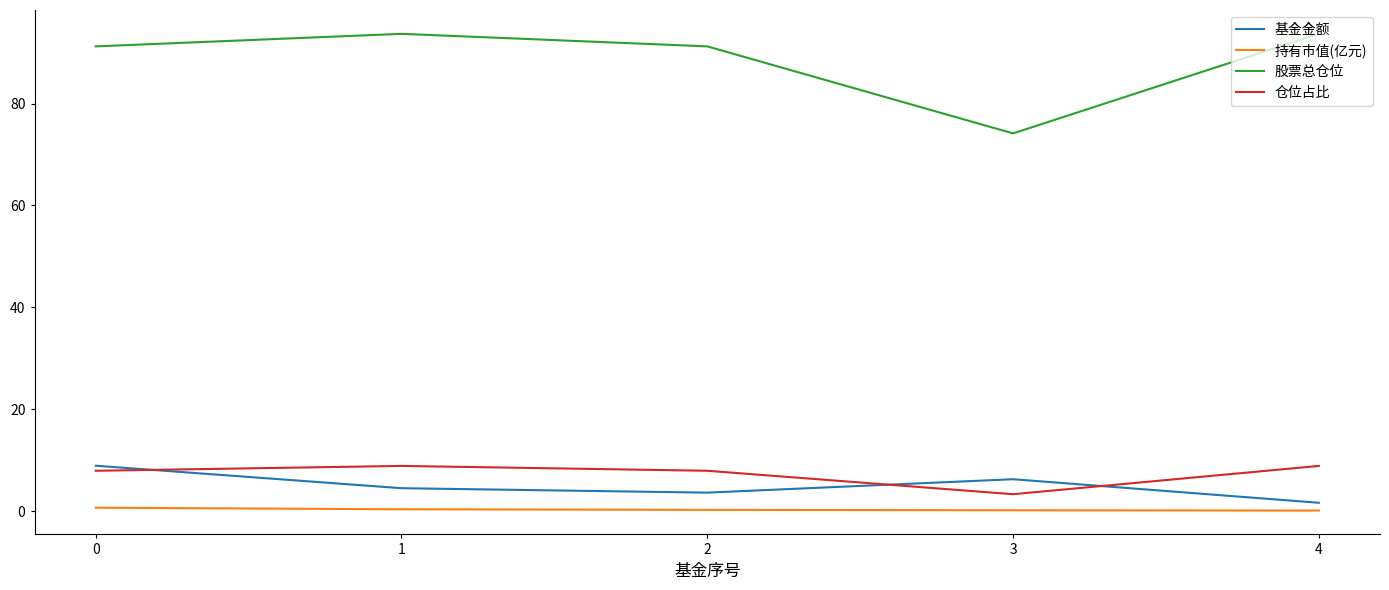

True or false: 基金金额 and 股票总仓位 intersect in this chart.

False